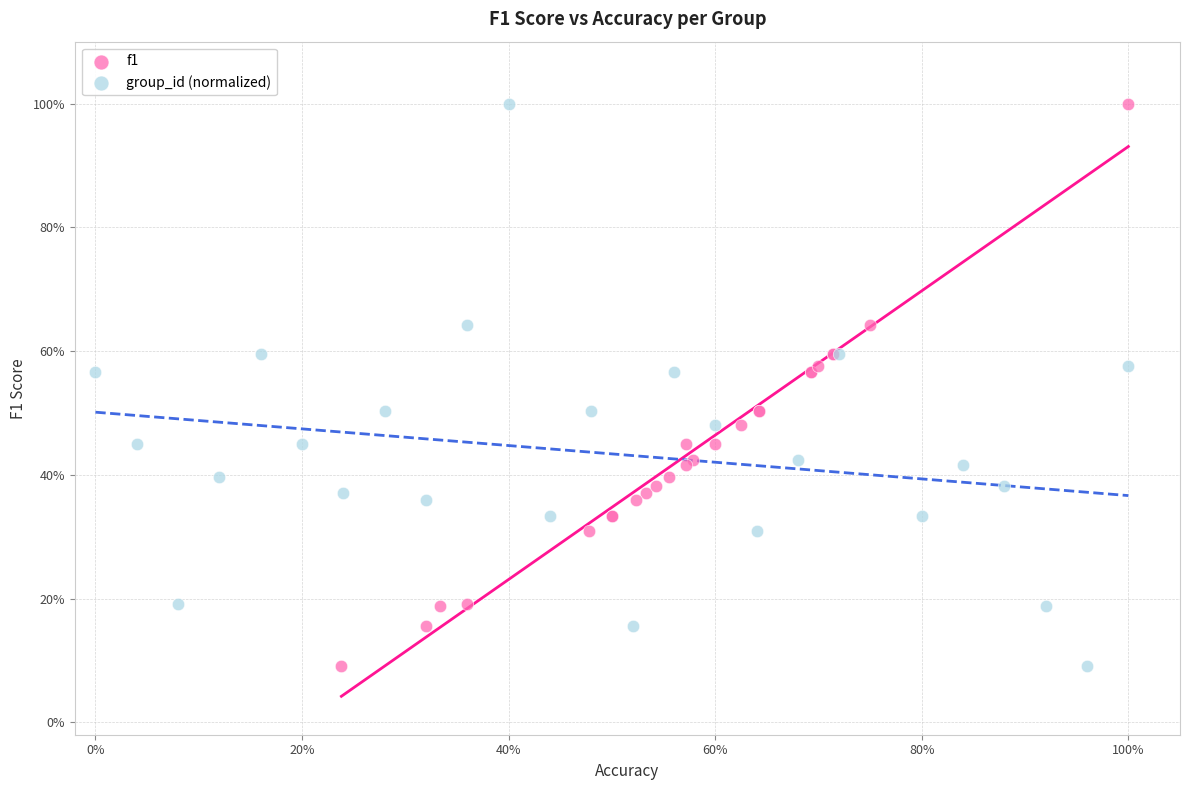

What are all the series names shown in the legend?

f1, group_id (normalized)